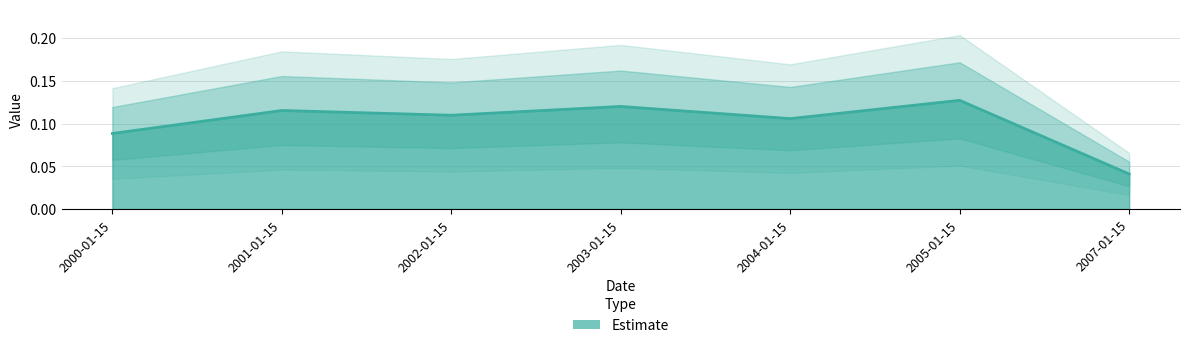

List the labels in order of value, smallest first.

2007-01-15, 2000-01-15, 2004-01-15, 2002-01-15, 2001-01-15, 2003-01-15, 2005-01-15